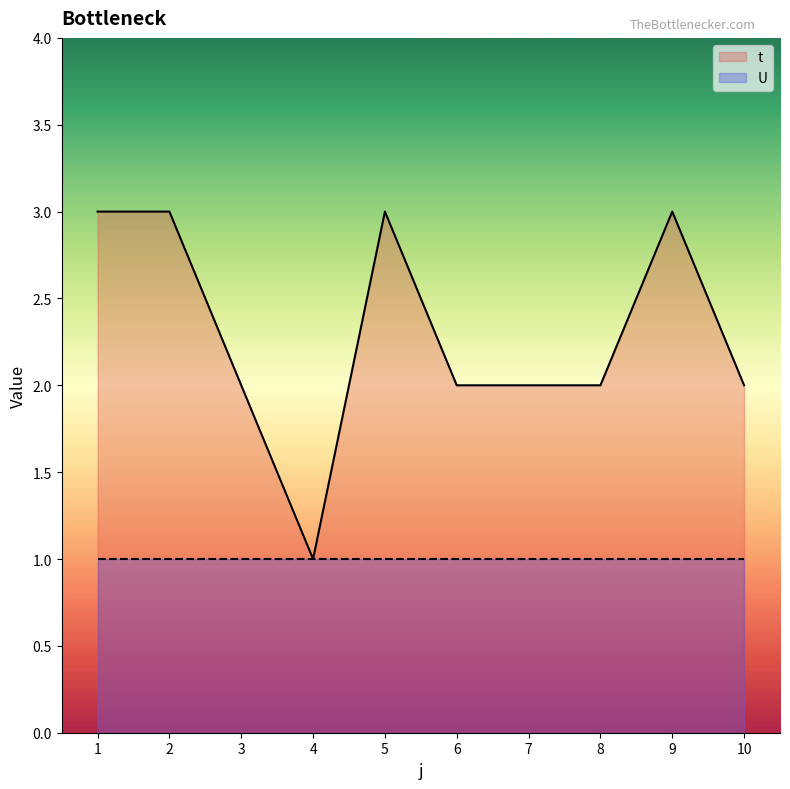

List the labels in order of value, largest first.

1, 2, 5, 9, 3, 6, 7, 8, 10, 4